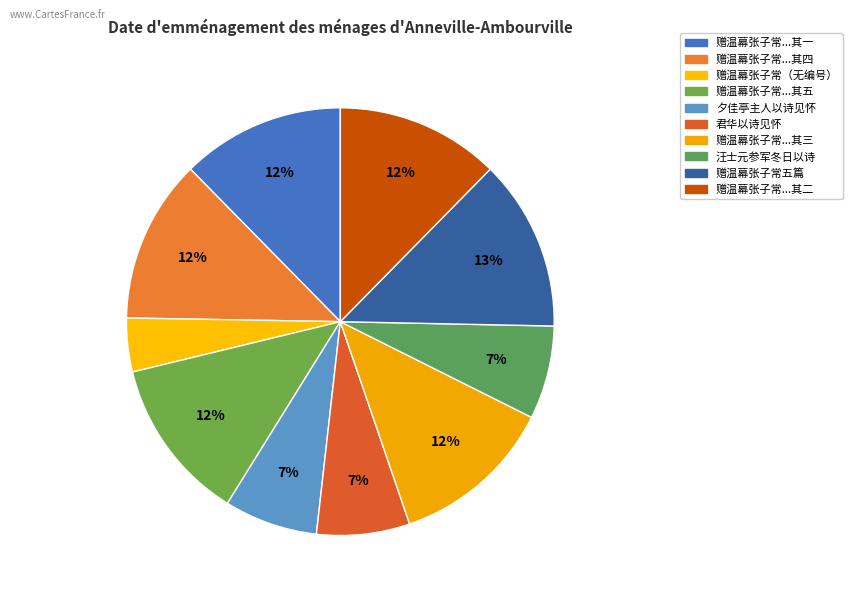

How many segments does this pie chart have?

10